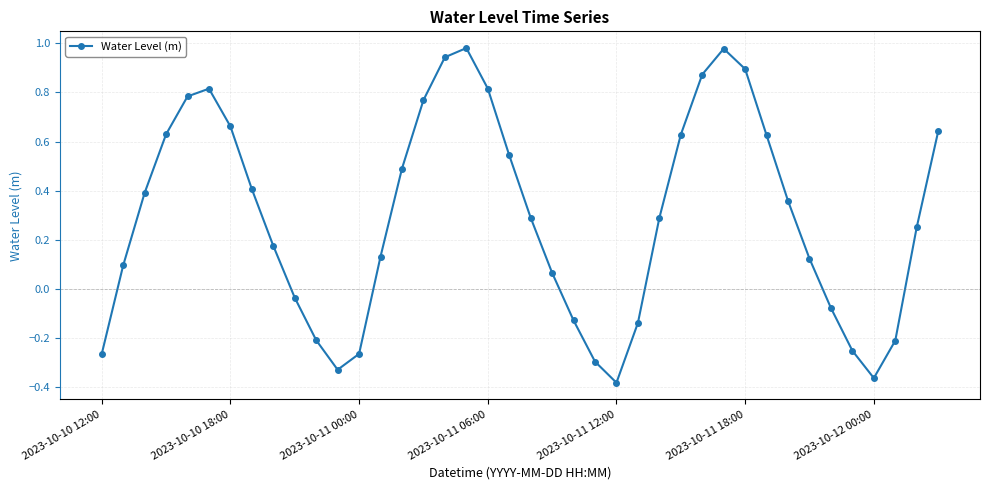

What is the sum of all values?

11.7